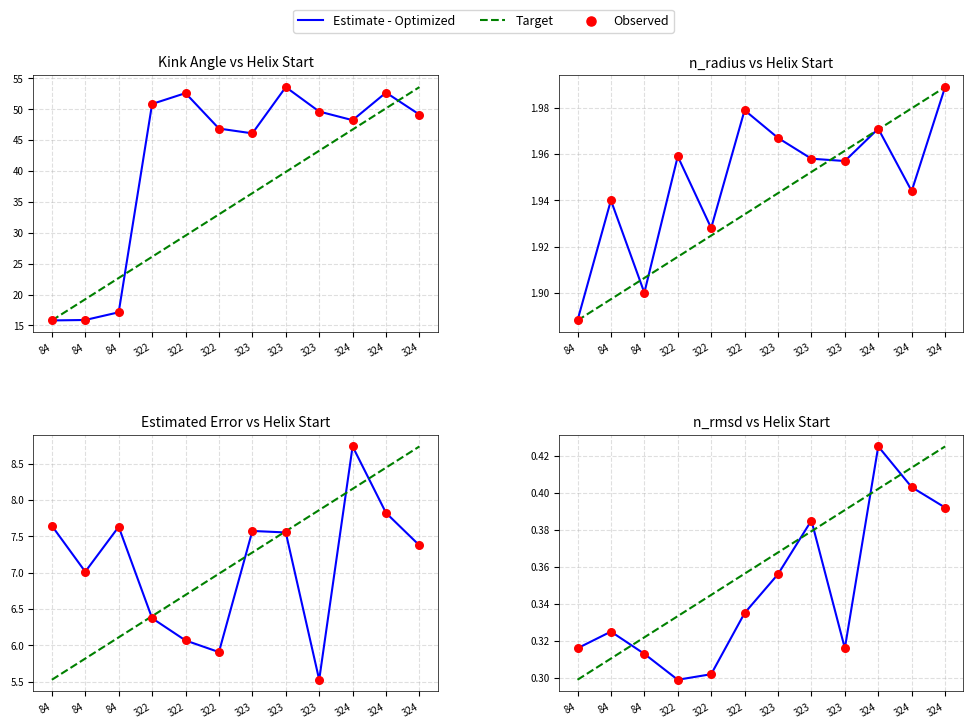

Is the value of Estimate - Optimized at 322 greater than the value of Target at 84?

No